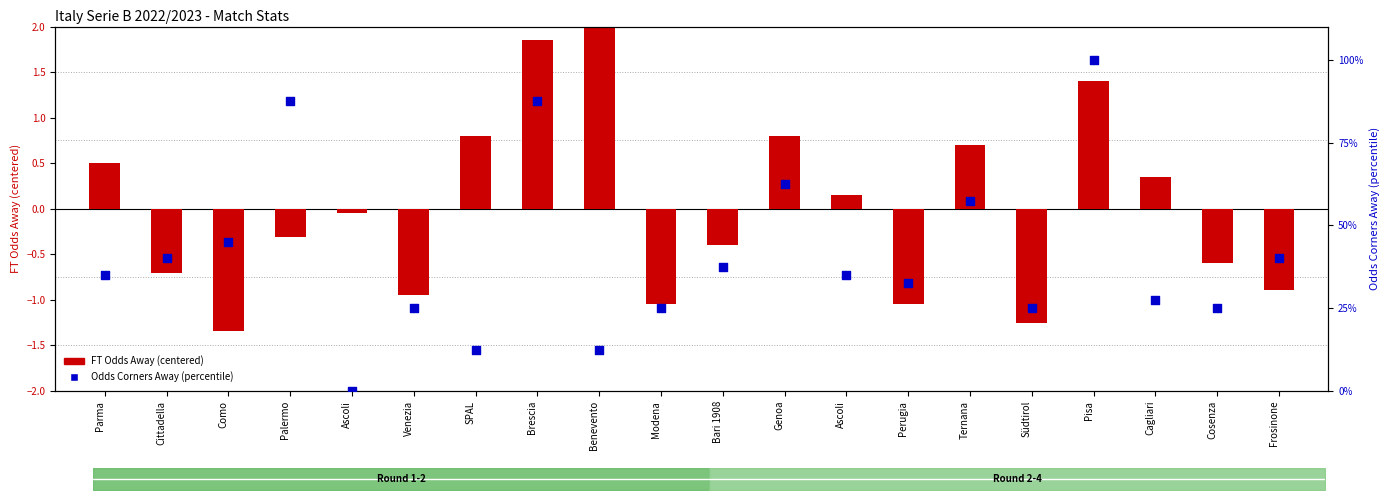

Which series contains the lowest Y value?

FT Odds Away (centered)